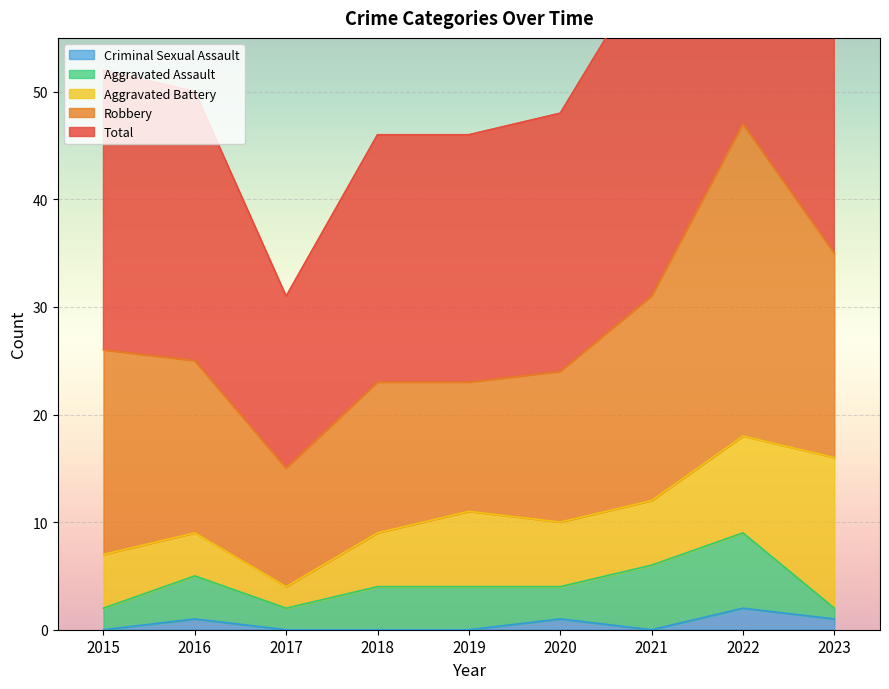

Which has a higher value, 2019 or 2022?

2022